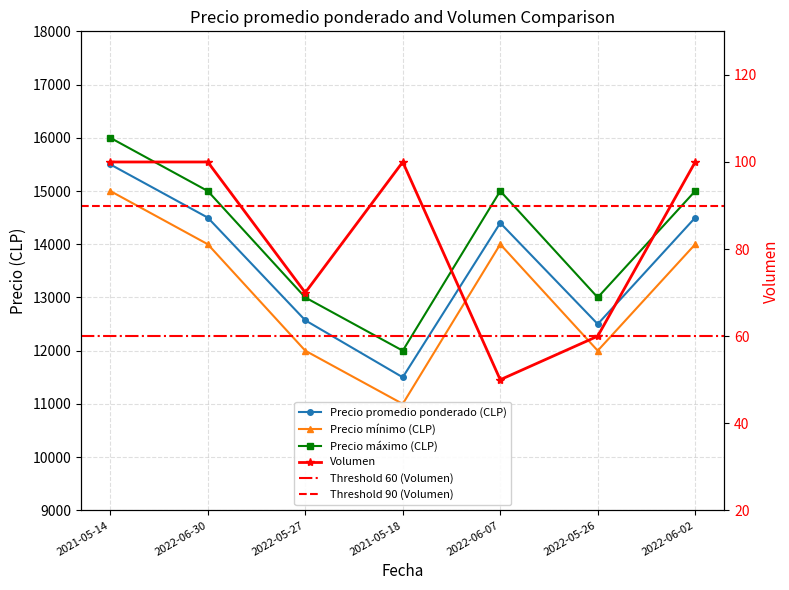

What is the maximum value shown in the chart?

16000